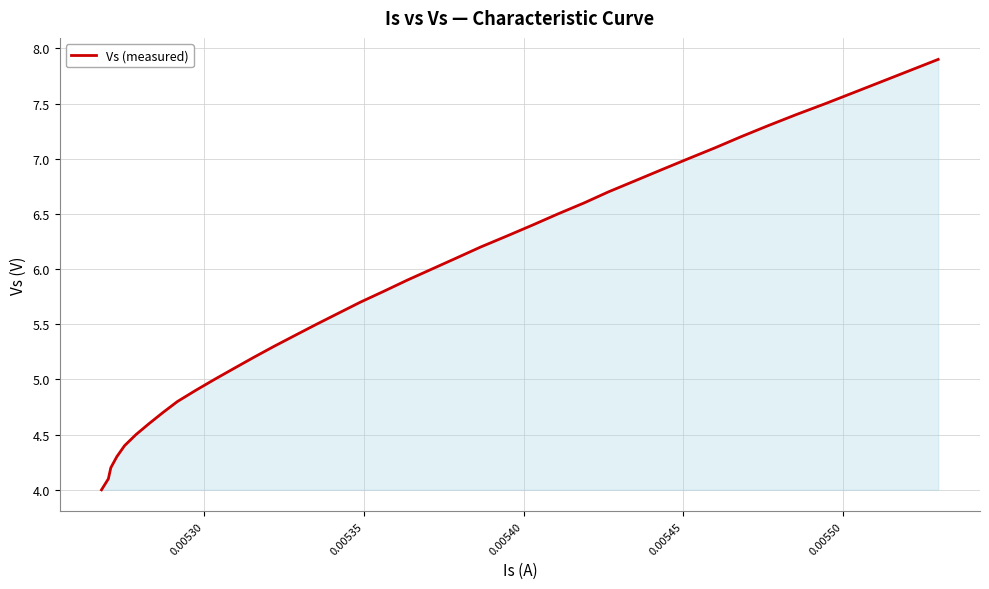

What is the difference between the maximum and minimum values?

3.9